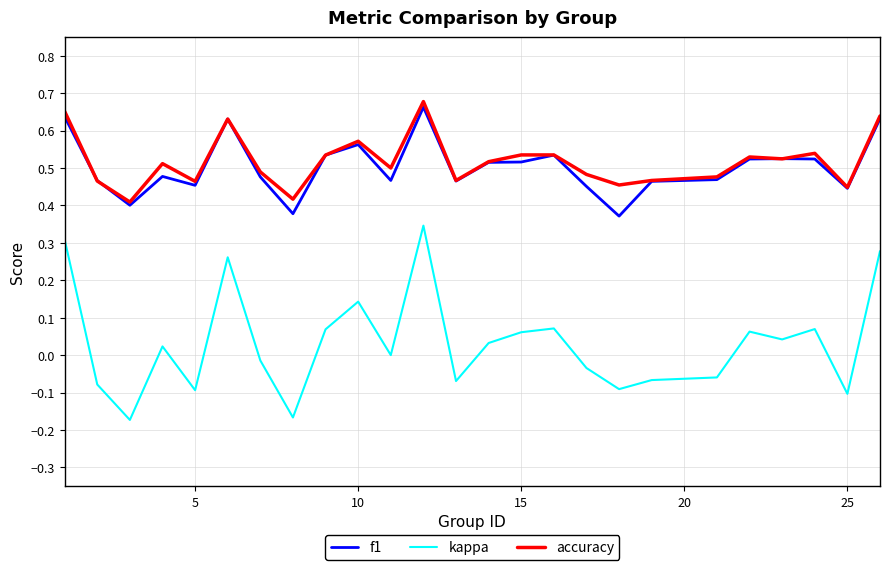

Which series has the widest spread of values?

kappa